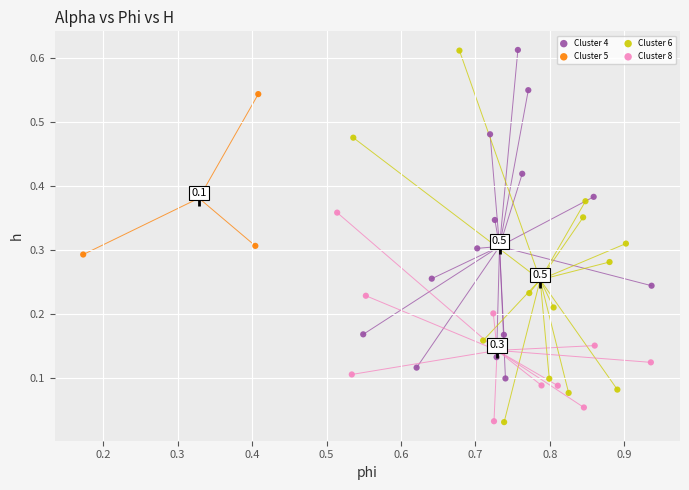

Which series has the widest spread of Y values?

Cluster 6